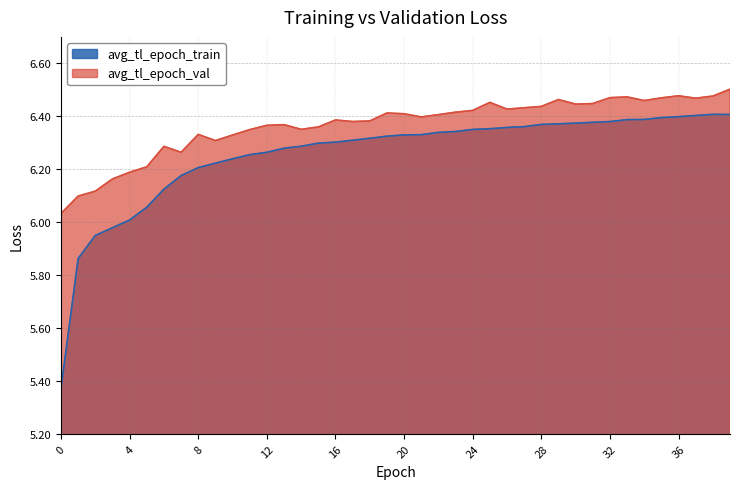

Where does the avg_tl_epoch_train series first go above 6?

4